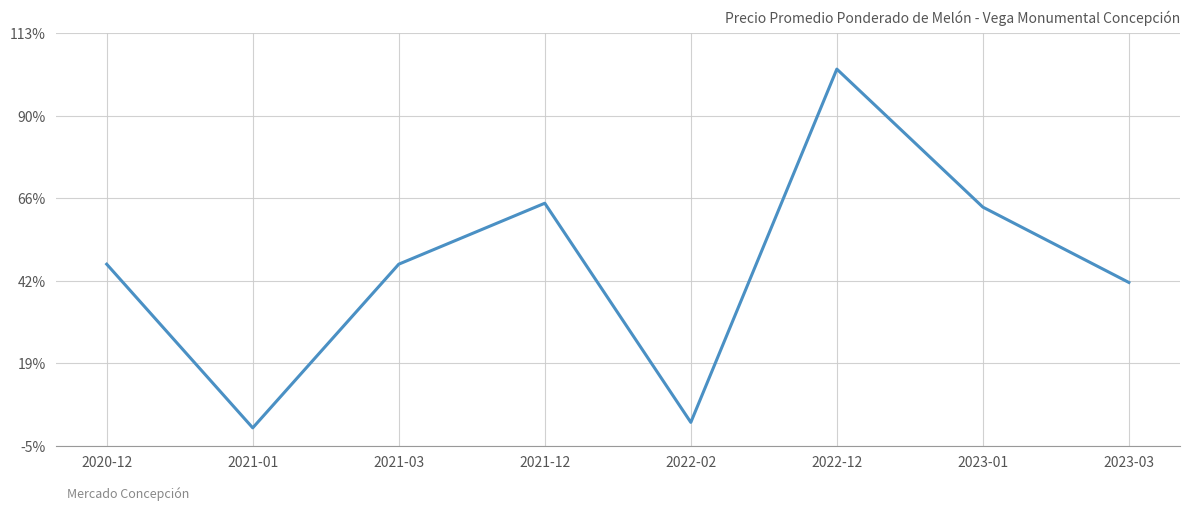

Which label corresponds to the smallest value in the chart?

2021-01